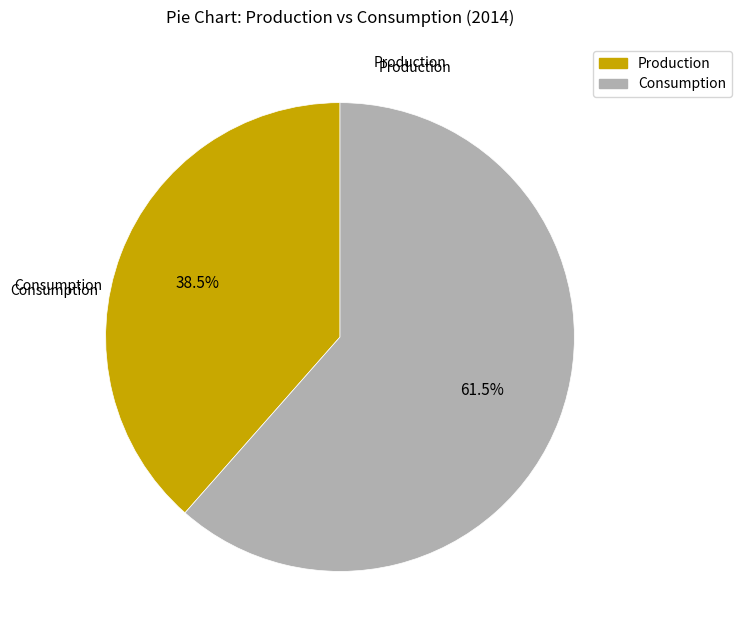

Which slice is the largest?

Consumption